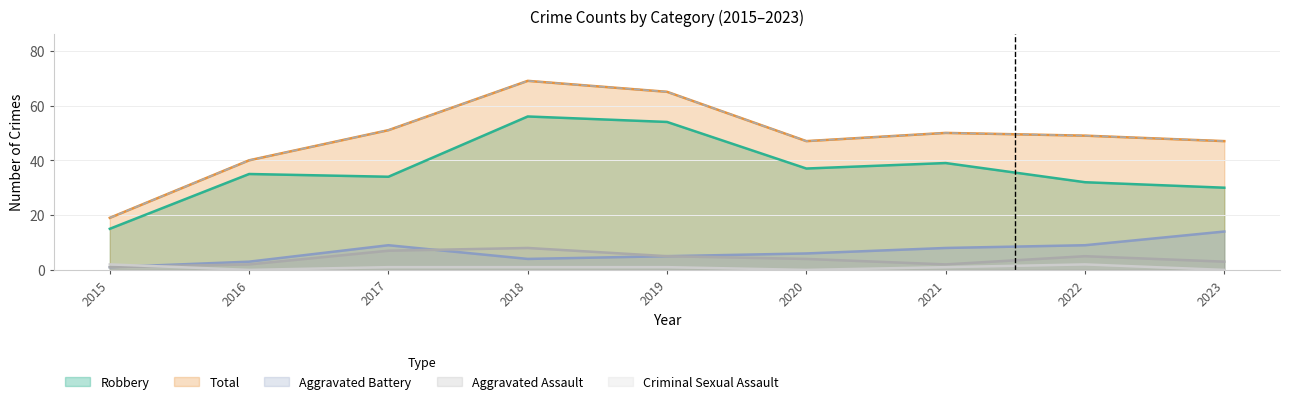

True or false: Total and Aggravated Battery intersect in this chart.

False